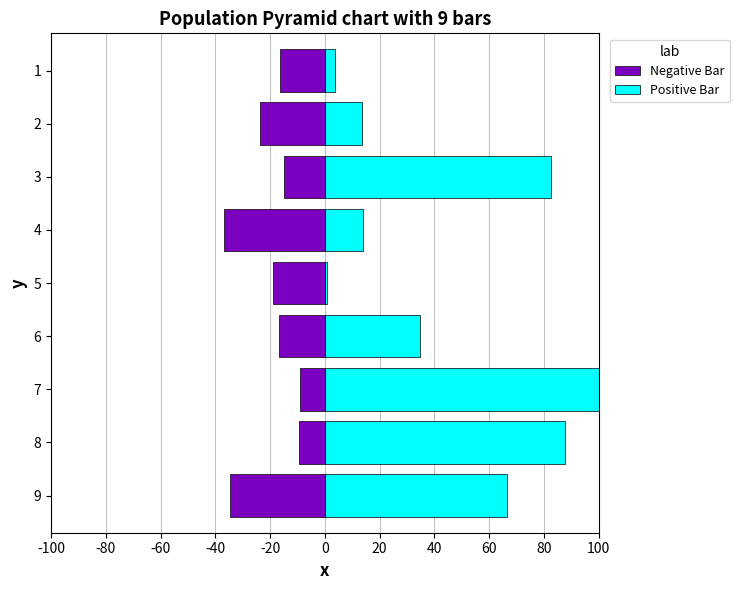

What is the sum of all Positive Bar values?

403.4